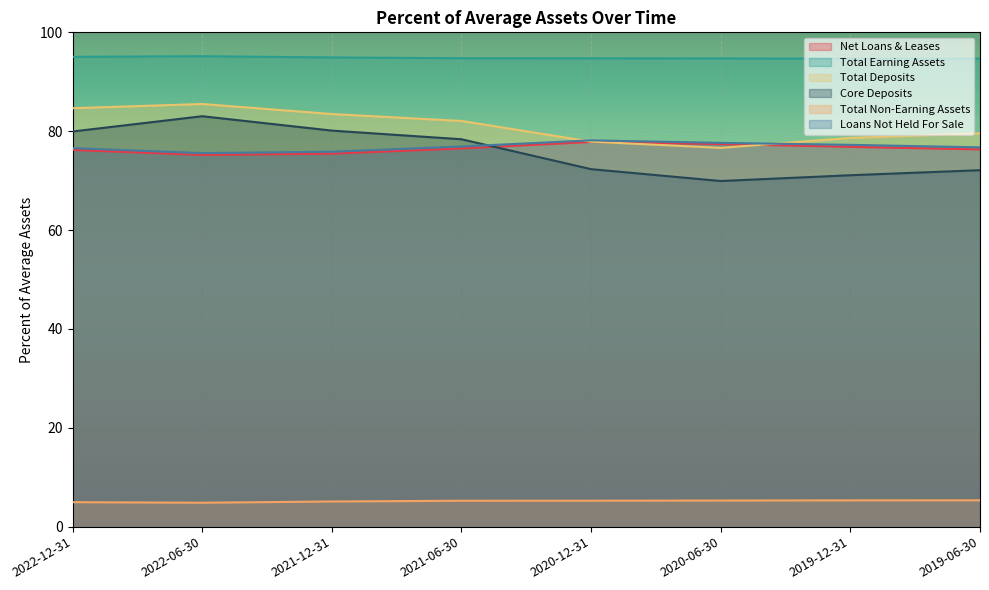

Which series has the largest total across all categories?

Total Earning Assets